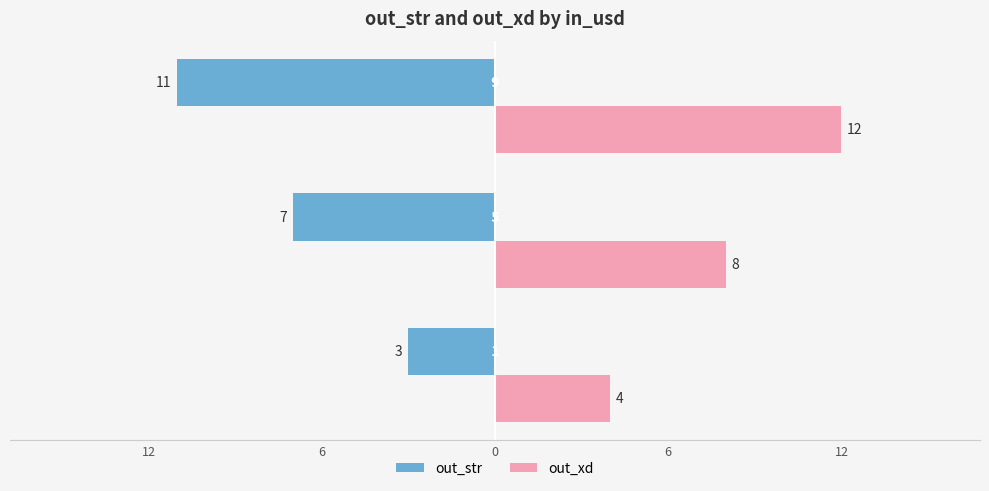

What is the value of the out_str bar at the 2nd from the left?

-7